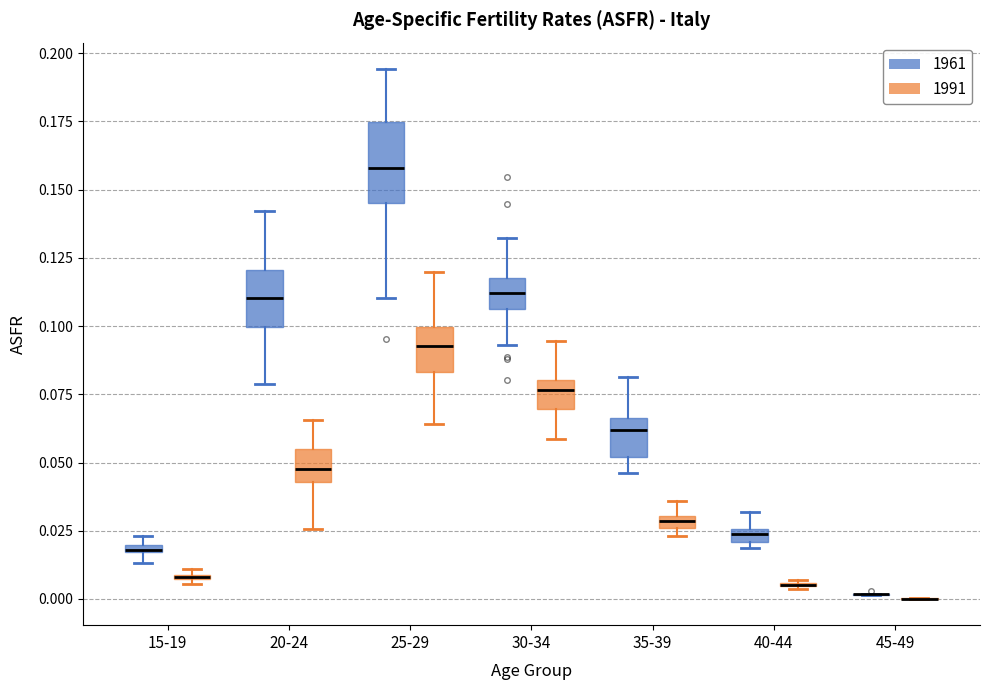

Where does the upper whisker of the box for 30-34 (1961) end on the y-axis? The values are not printed on the chart, so give them approximately, as read against the axis.

0.130